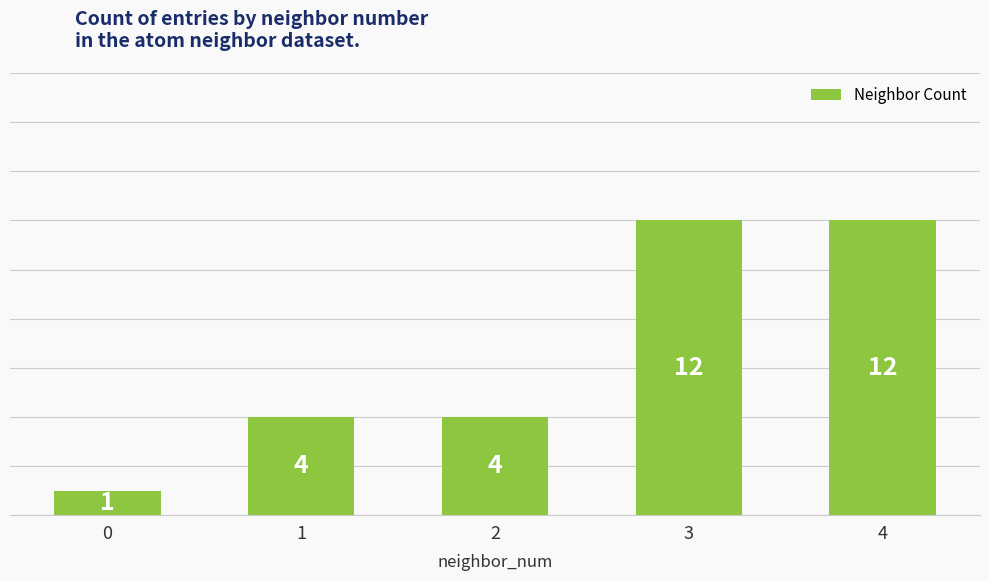

The chart shows a value of 4 at 1. True or false?

True